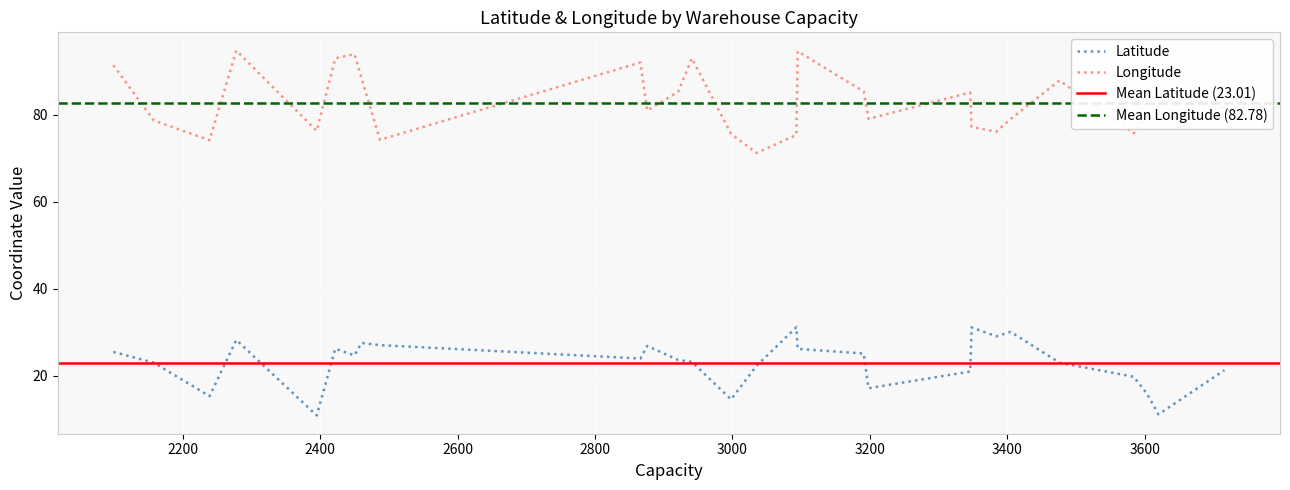

What is the highest value of the Longitude series?

94.7